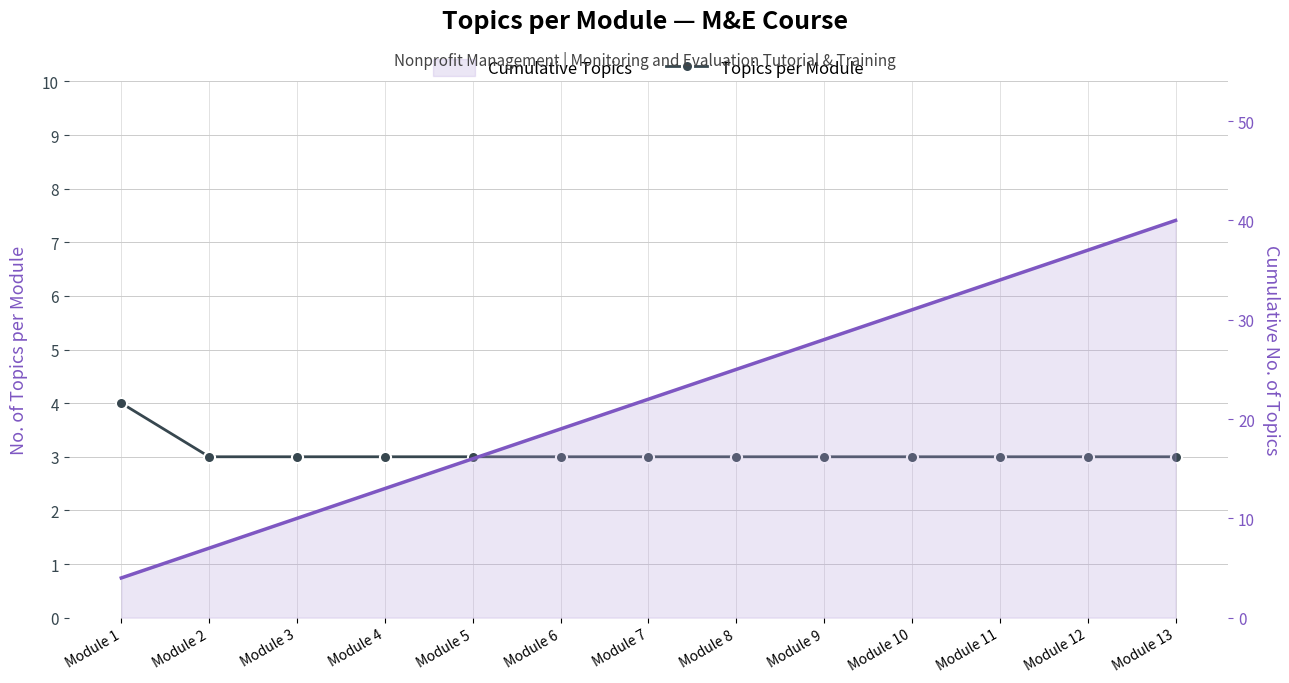

Between Module 6 and Module 7, which series saw the biggest shift?

Cumulative Topics